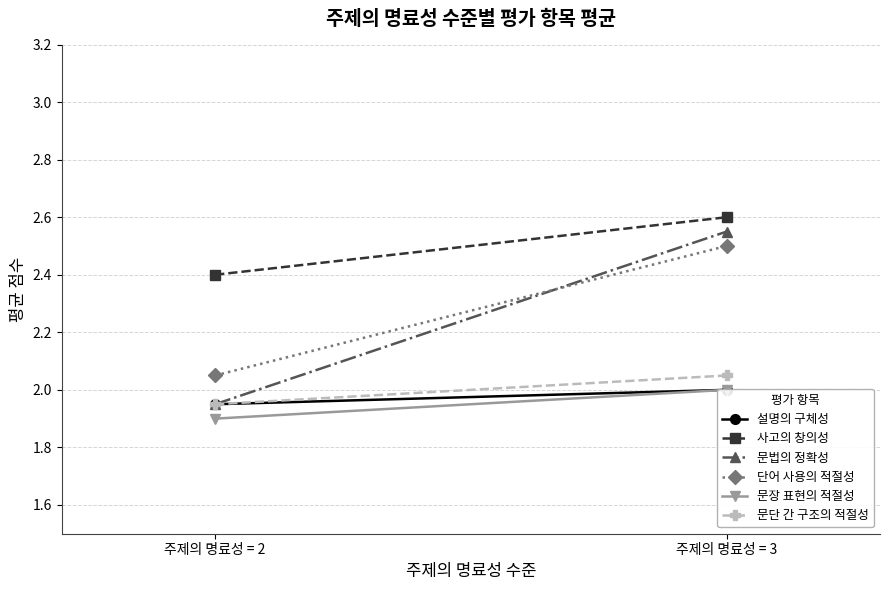

What is the spread (max minus min) of values at 주제의 명료성 = 3?

0.6